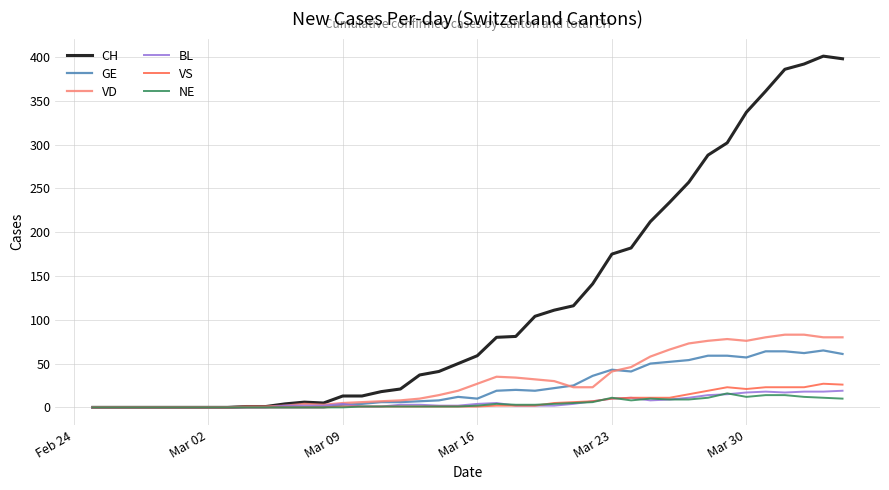

Which series has the largest range (max minus min)?

CH